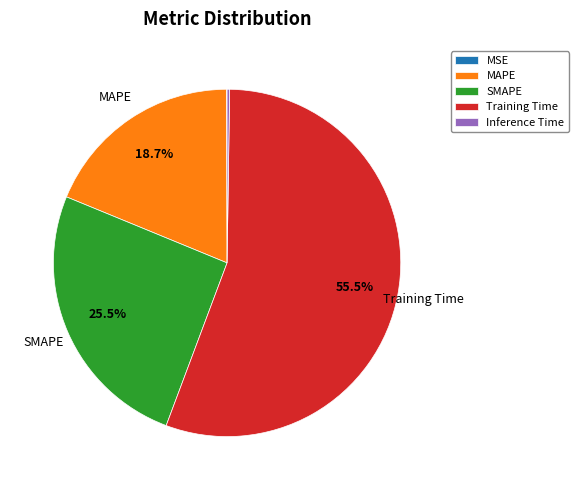

To the nearest percent, what is the average slice percentage?

20%